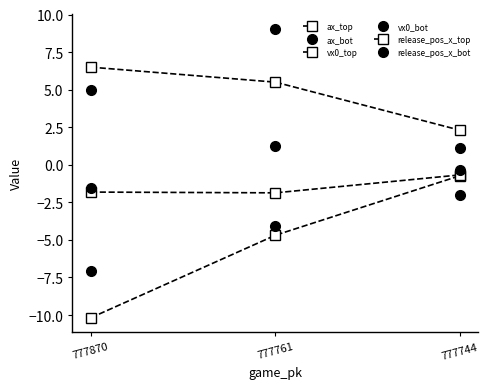

Is this an area chart (filled region under the line)?

No